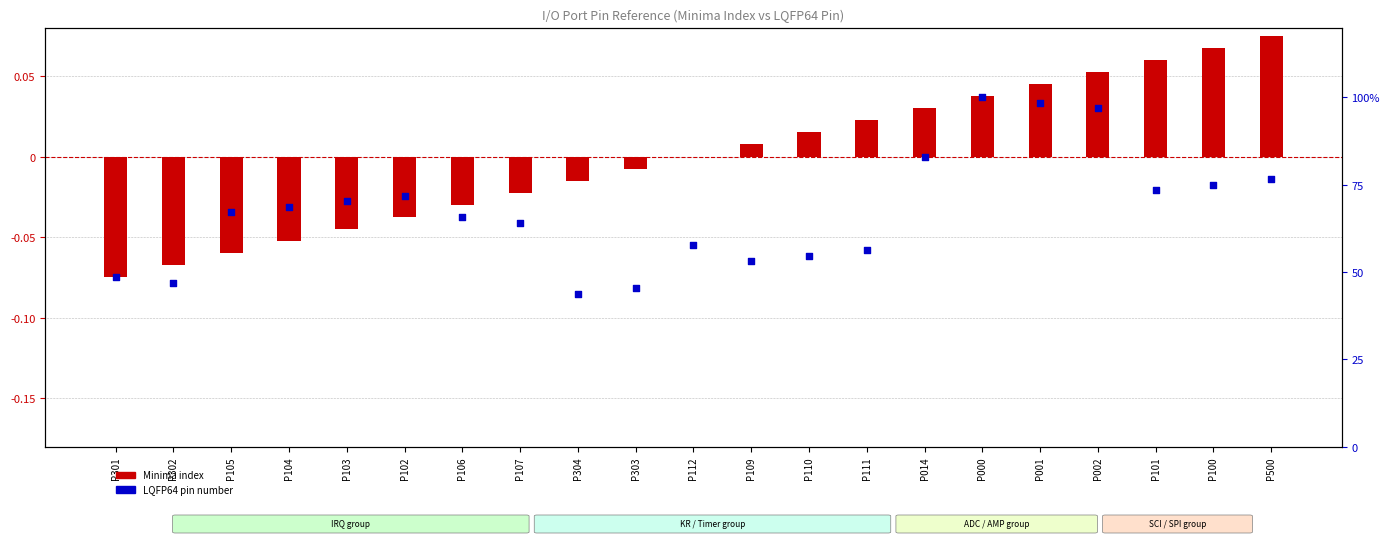

Which series has the widest spread of Y values?

LQFP64 pin (normalized)